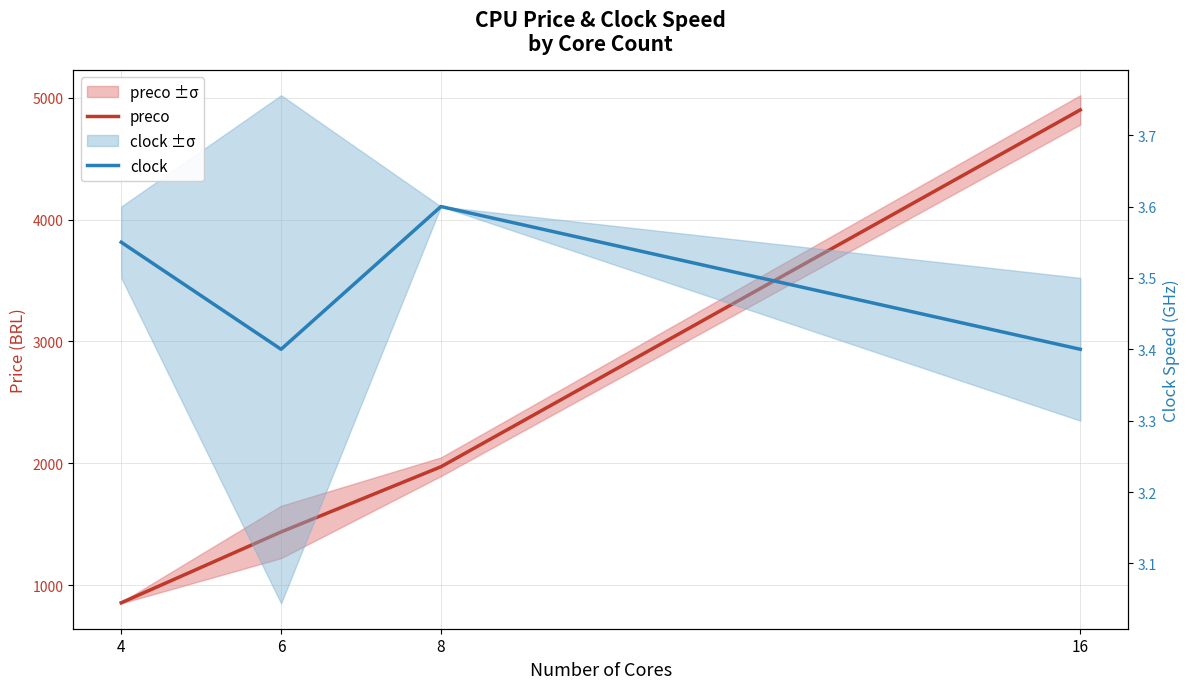

Count the number of categories in the chart.

4